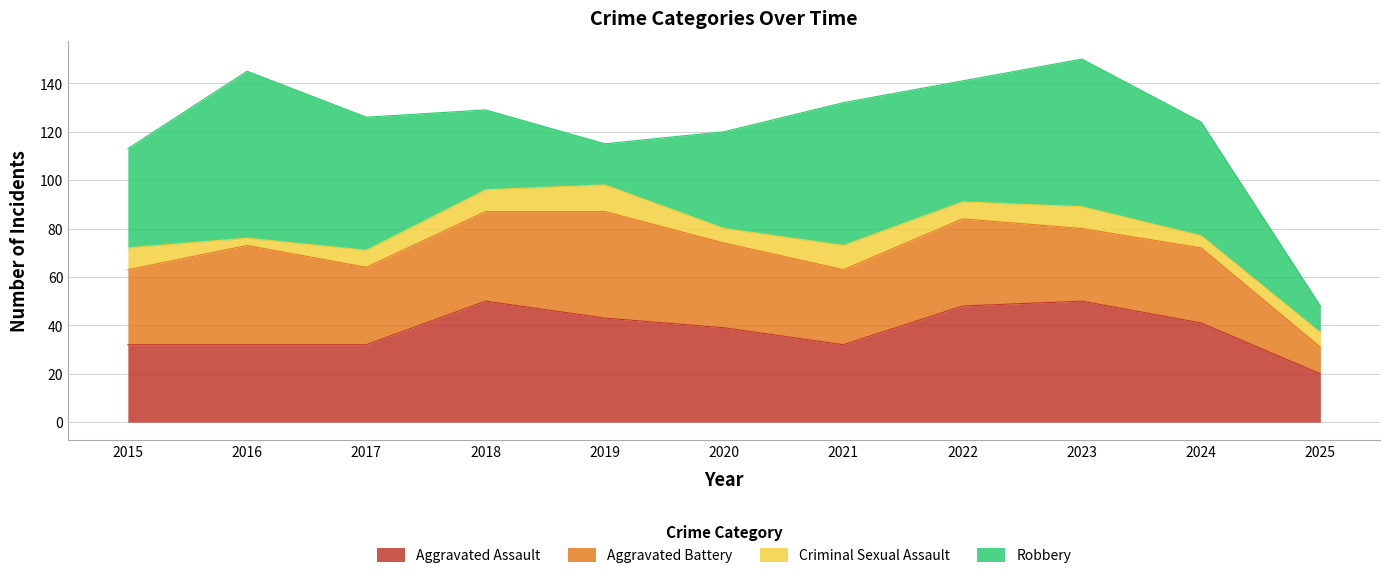

Reading right to left, extract all data points from this chart.

Aggravated Assault: 2025=20	2024=41	2023=50	2022=48	2021=32	2020=39	2019=43	2018=50	2017=32	2016=32	2015=32
Aggravated Battery: 2025=11	2024=31	2023=30	2022=36	2021=31	2020=35	2019=44	2018=37	2017=32	2016=41	2015=31
Criminal Sexual Assault: 2025=6	2024=5	2023=9	2022=7	2021=10	2020=6	2019=11	2018=9	2017=7	2016=3	2015=9
Robbery: 2025=11	2024=47	2023=61	2022=50	2021=59	2020=40	2019=17	2018=33	2017=55	2016=69	2015=41